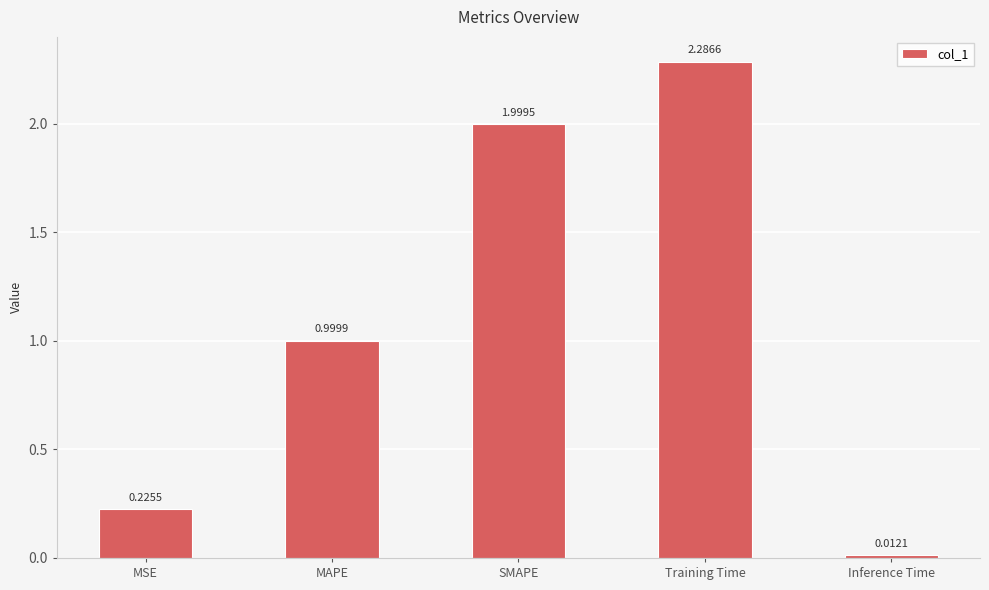

What is the difference between the second highest and second lowest values?

1.8